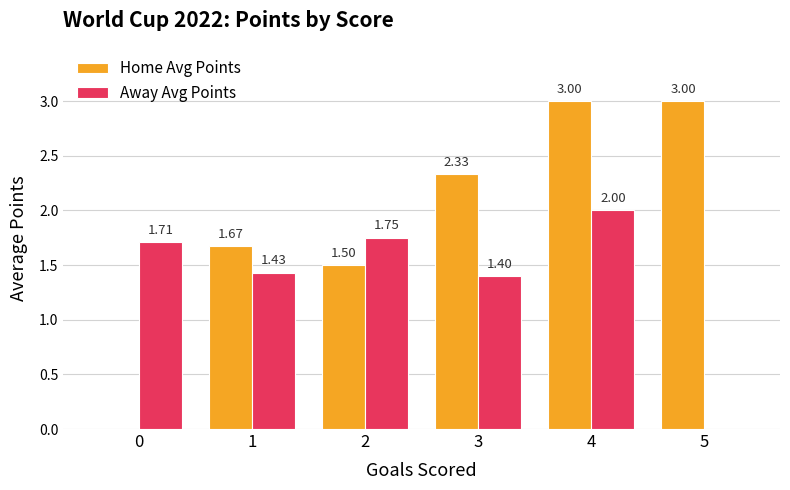

What are all the series names shown in the legend?

Home Avg Points, Away Avg Points